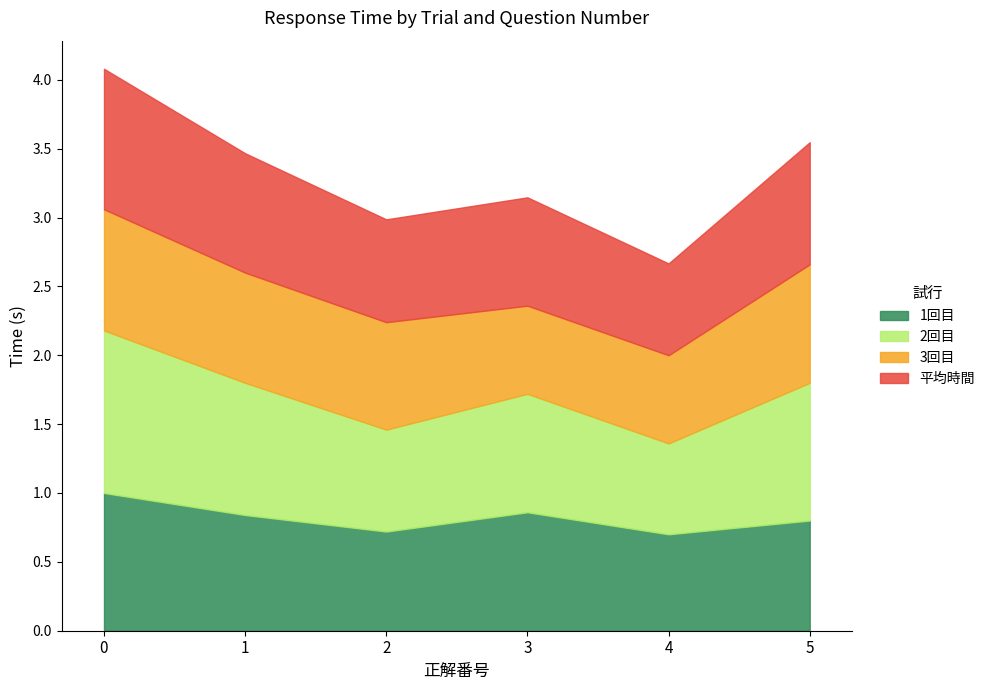

What is the minimum value shown in the chart?

0.7